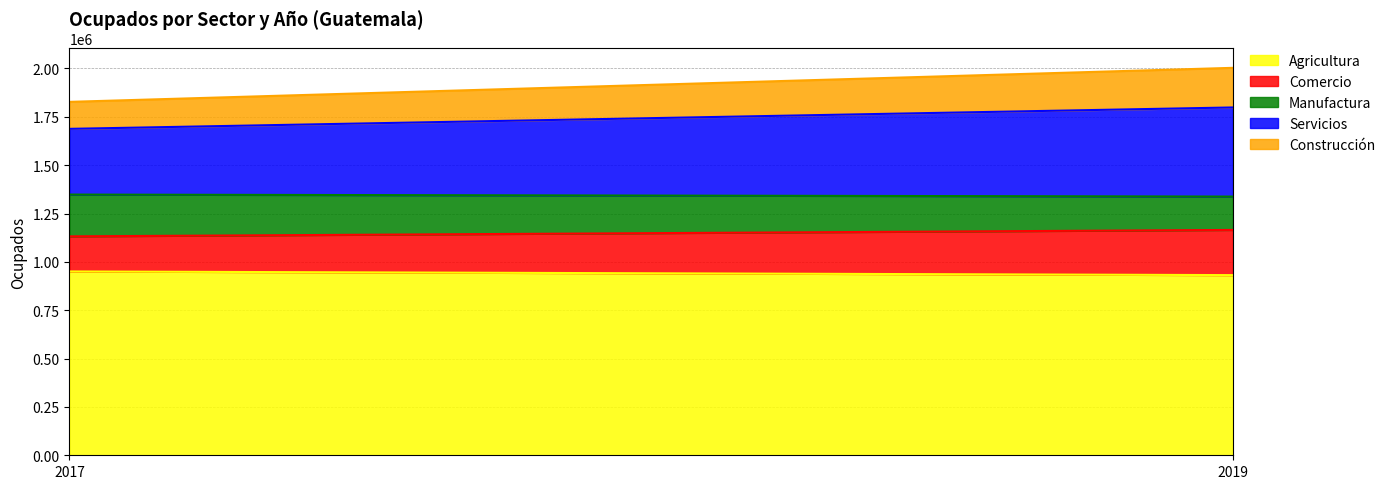

Where is Manufactura nearest to the value 194380?

2019